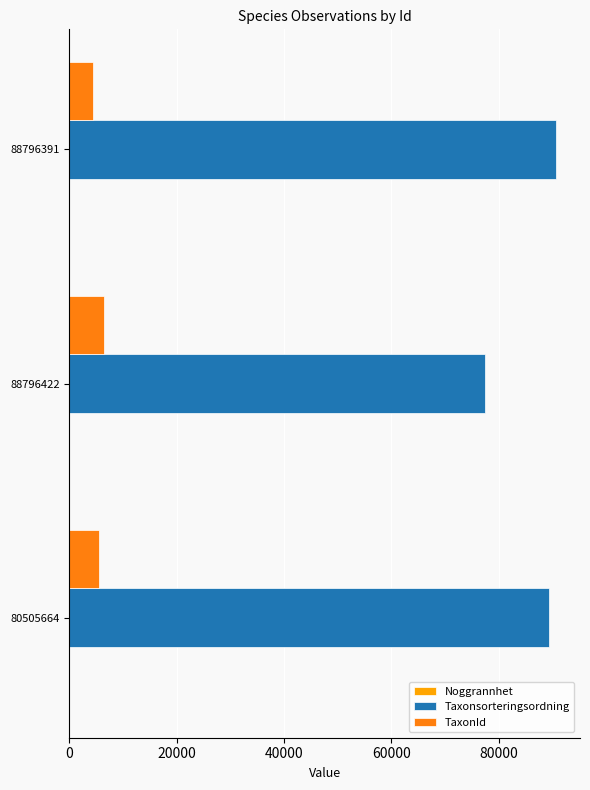

True or false: Taxonsorteringsordning has a value of 53356 at 80505664.

False